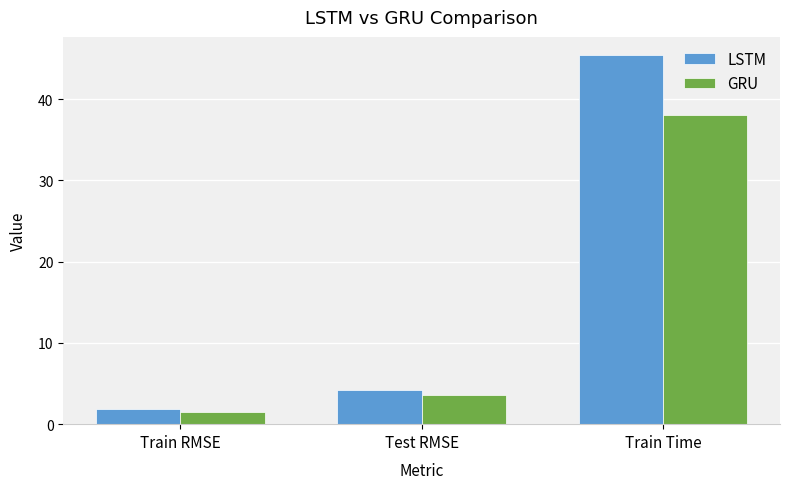

List the series in order of their peak value, highest first.

LSTM, GRU